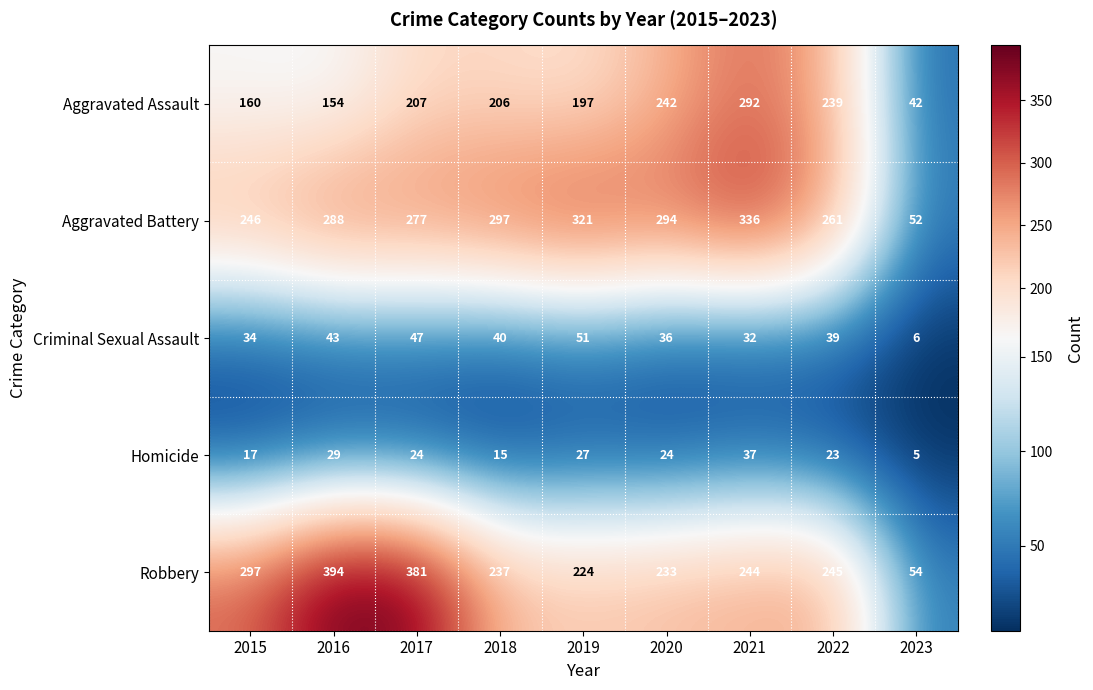

The value of Homicide at 2022 is 37. True or false?

False